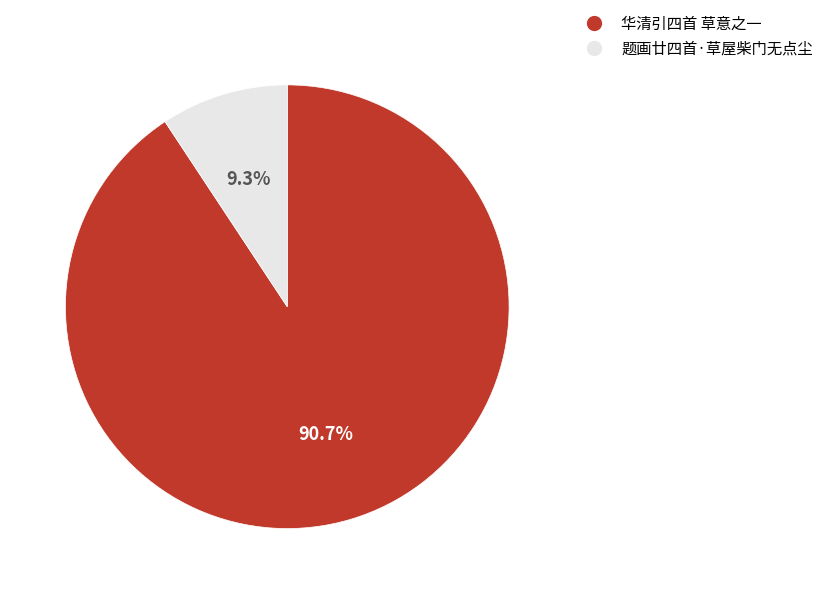

To the nearest percent, what portion does 题画廿四首·草屋柴门无点尘 represent?

9%